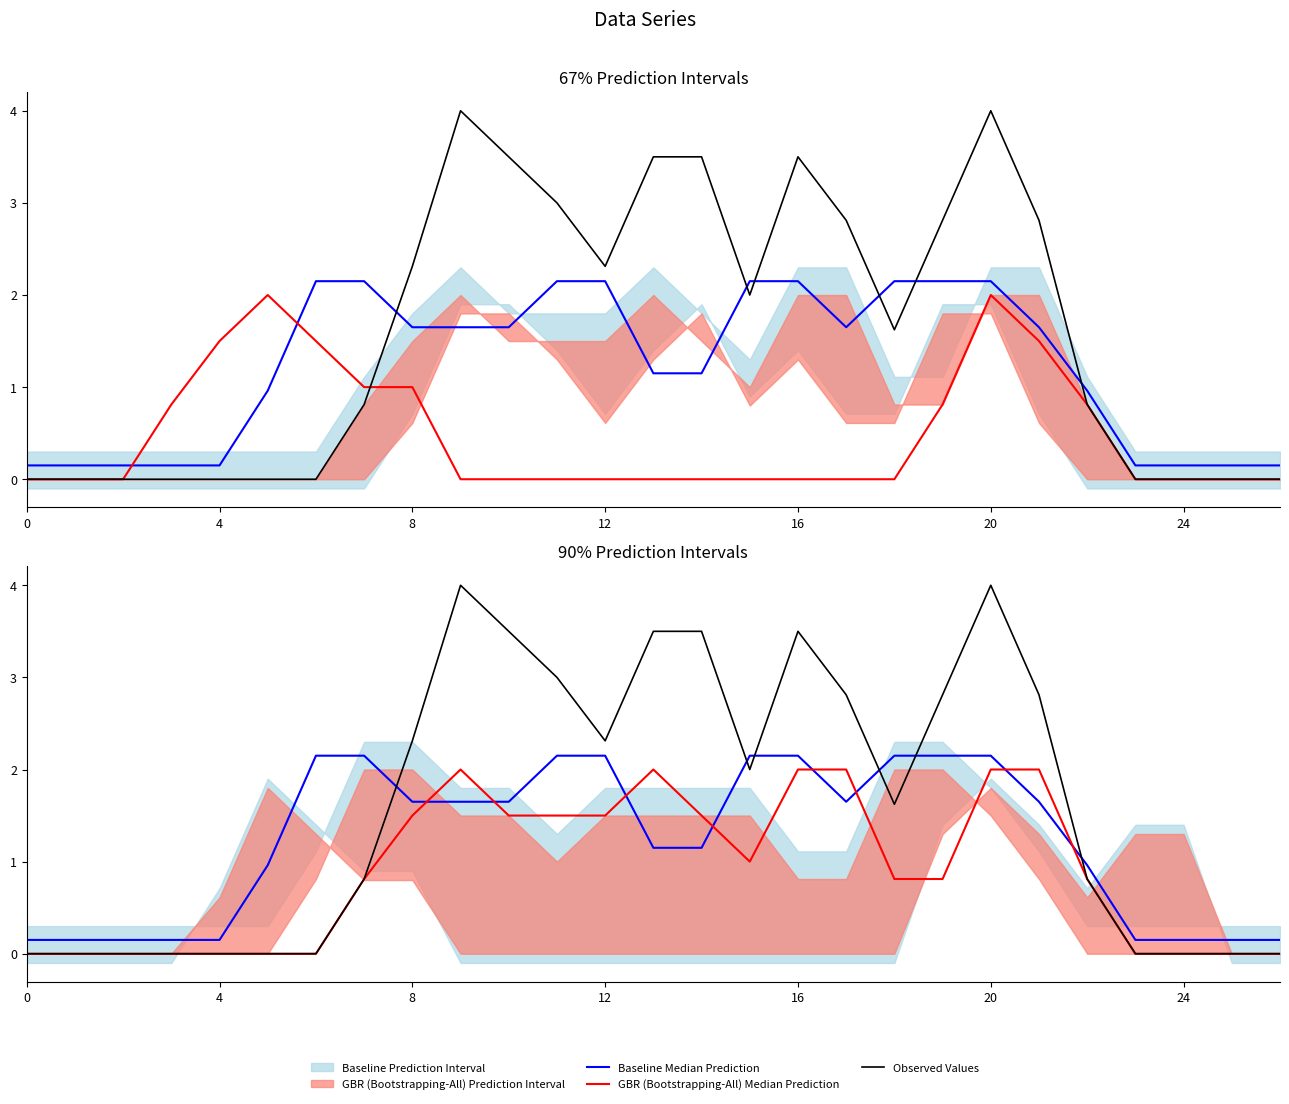

At 0, list the series in order from smallest to largest.

GBR (Bootstrapping-All) Median Prediction, Observed Values, Baseline Median Prediction